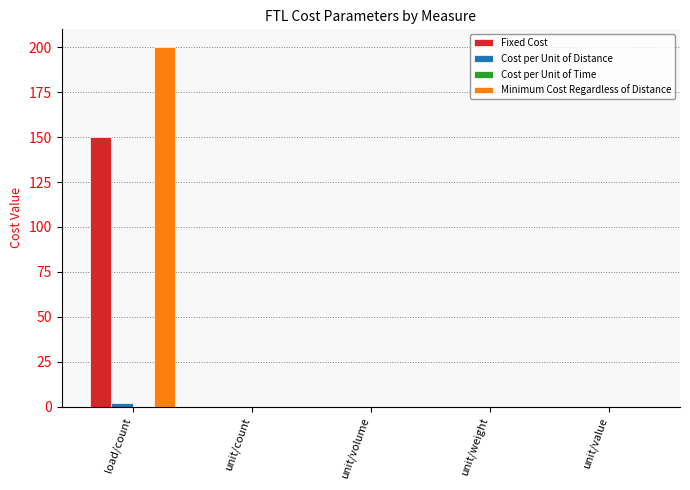

At which category is the sum across all series the highest?

load/count